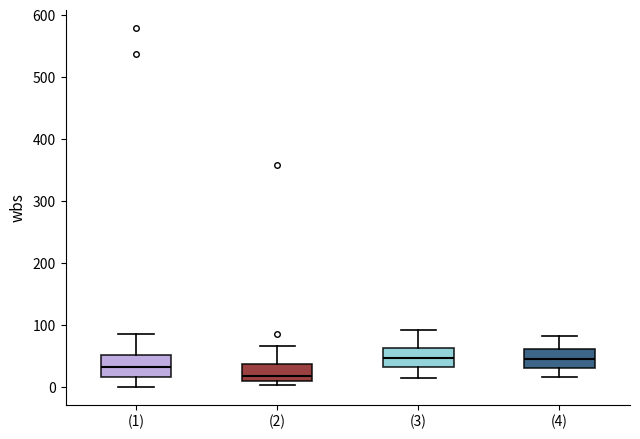

Reading left to right, read every box against the y-axis: the position of its median line, the range the box covers, and the ends of its whiskers. The values are not printed on the chart, so give them approximately, as read against the axis.

(1): median 30, box 20 to 50, whiskers 0 to 90
(2): median 20, box 10 to 40, whiskers 0 to 70
(3): median 50, box 30 to 60, whiskers 10 to 90
(4): median 50, box 30 to 60, whiskers 20 to 80